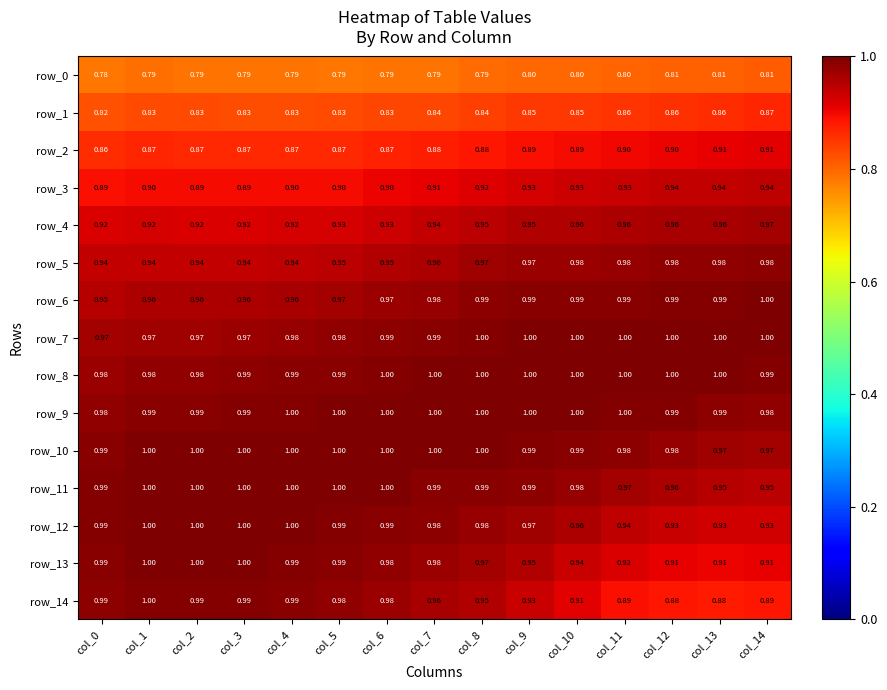

Which series changed the most between col_2 and col_13?

row_14